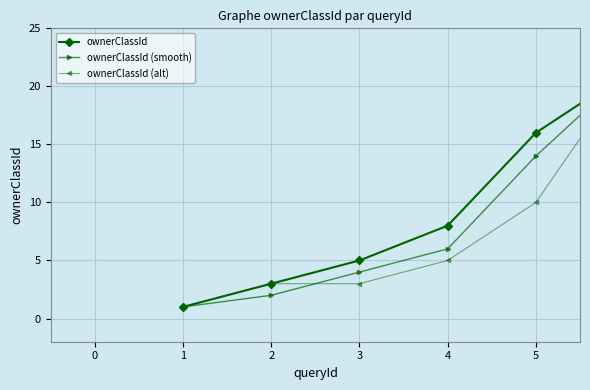

Reading left to right, transcribe all the data shown in this chart.

ownerClassId: 1	3	5	8	16	21
ownerClassId (smooth): 1	2	4	6	14	21
ownerClassId (alt): 1	3	3	5	10	21